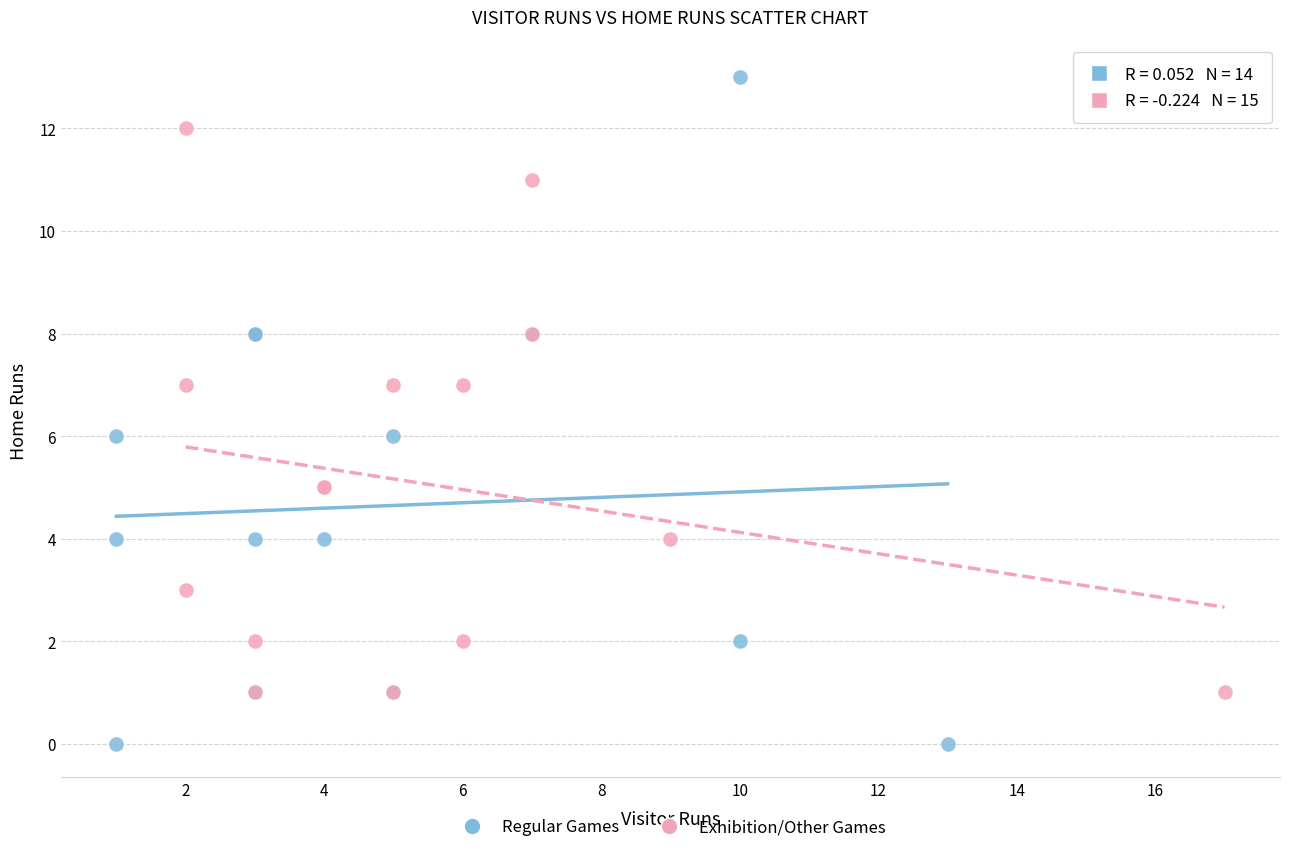

Which series contains the highest Y value?

Regular Games